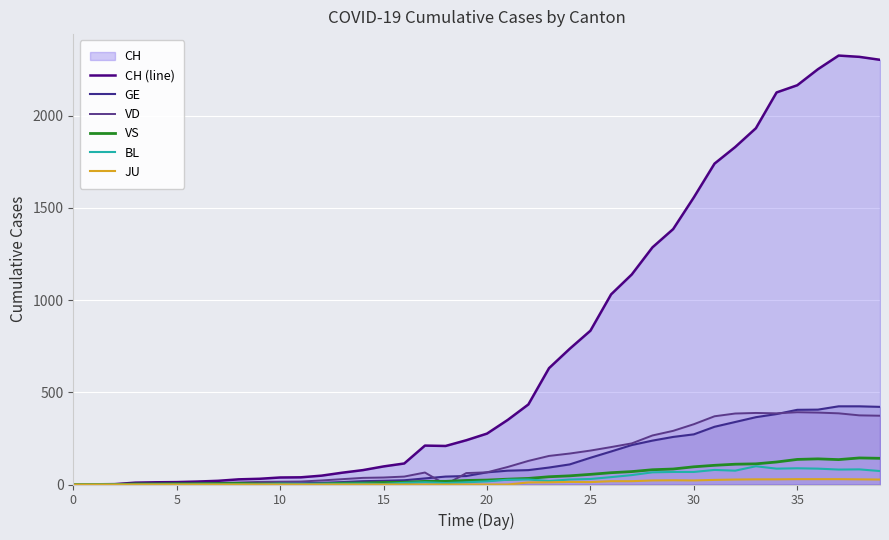

How many interior local valleys does the BL series have?

6